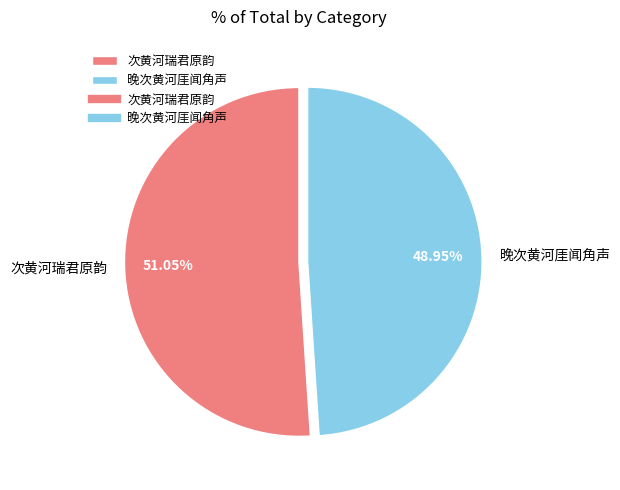

To the nearest percent, what portion does 晚次黄河厓闻角声 represent?

49%